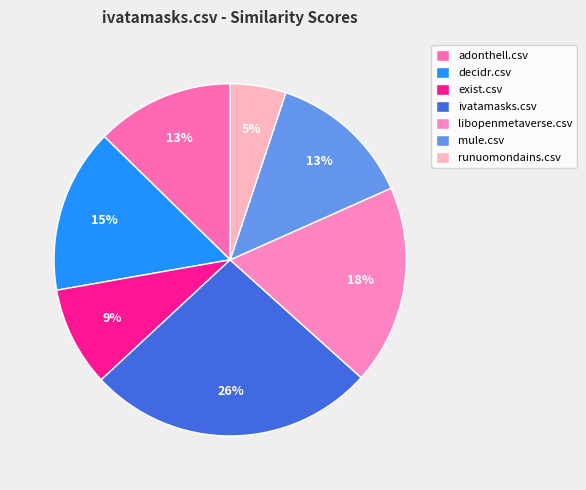

Count the number of slices in the pie.

7